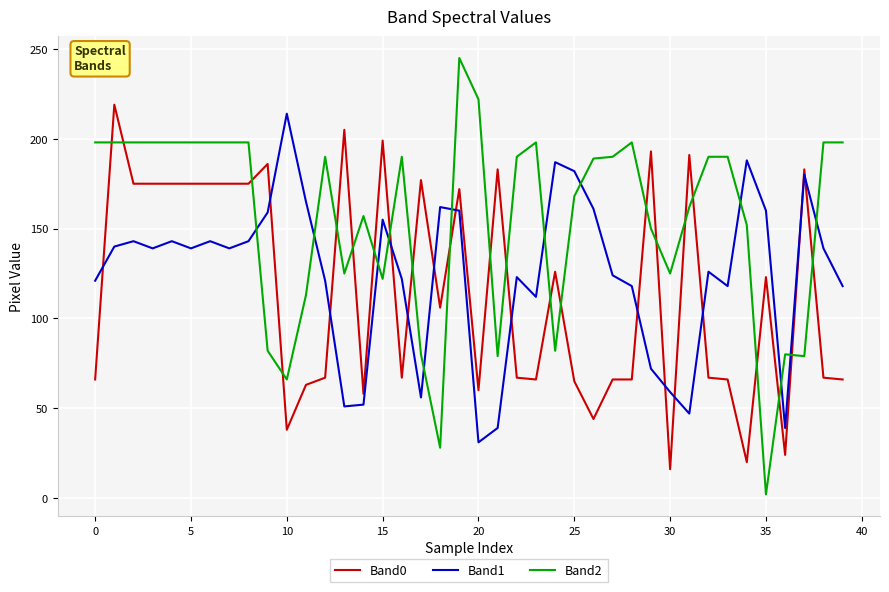

Which series has the largest total across all categories?

Band2